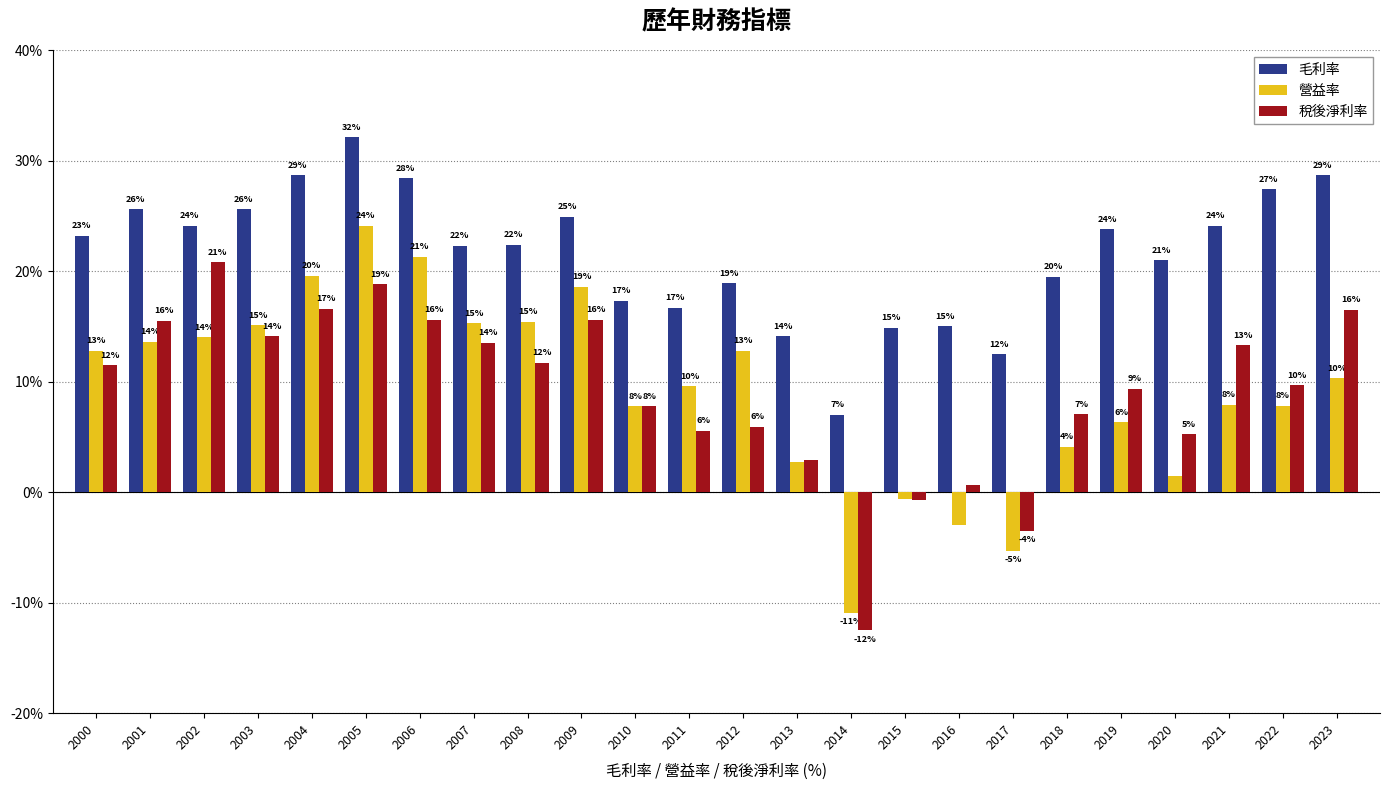

Which category has the highest value in the 稅後淨利率 series?

2002